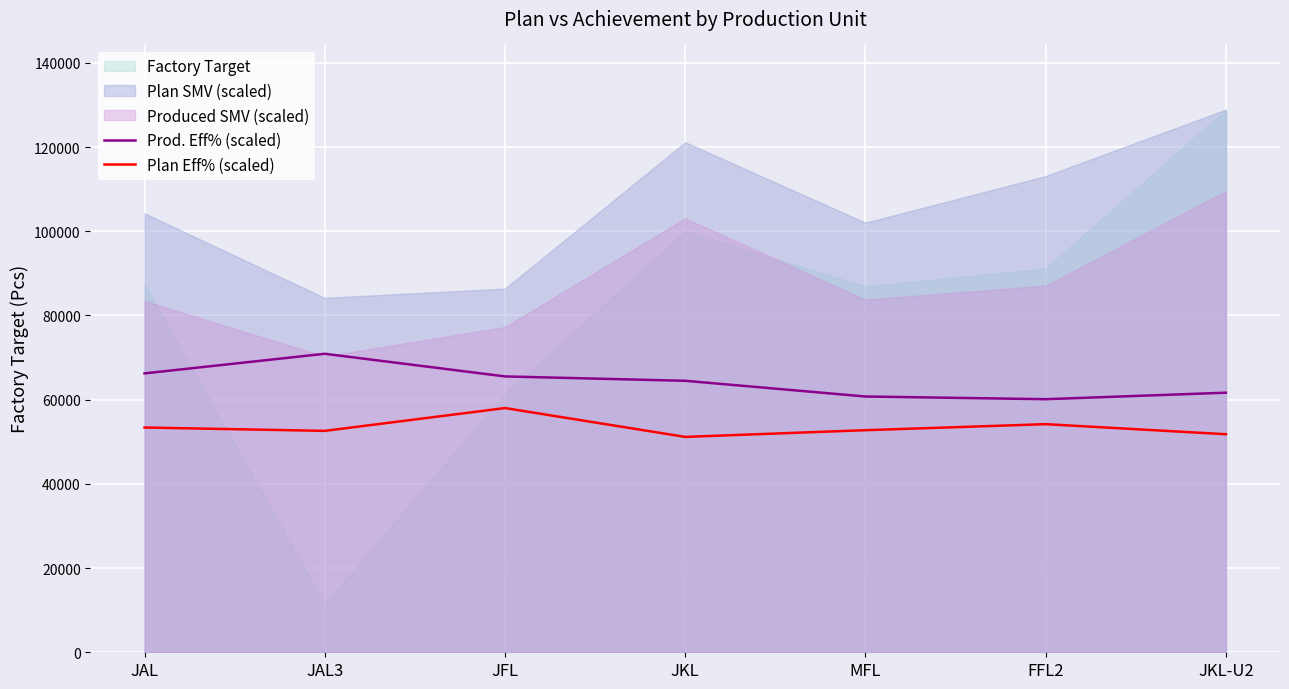

What is the minimum value for Prod. Eff% (scaled)?

60104.2